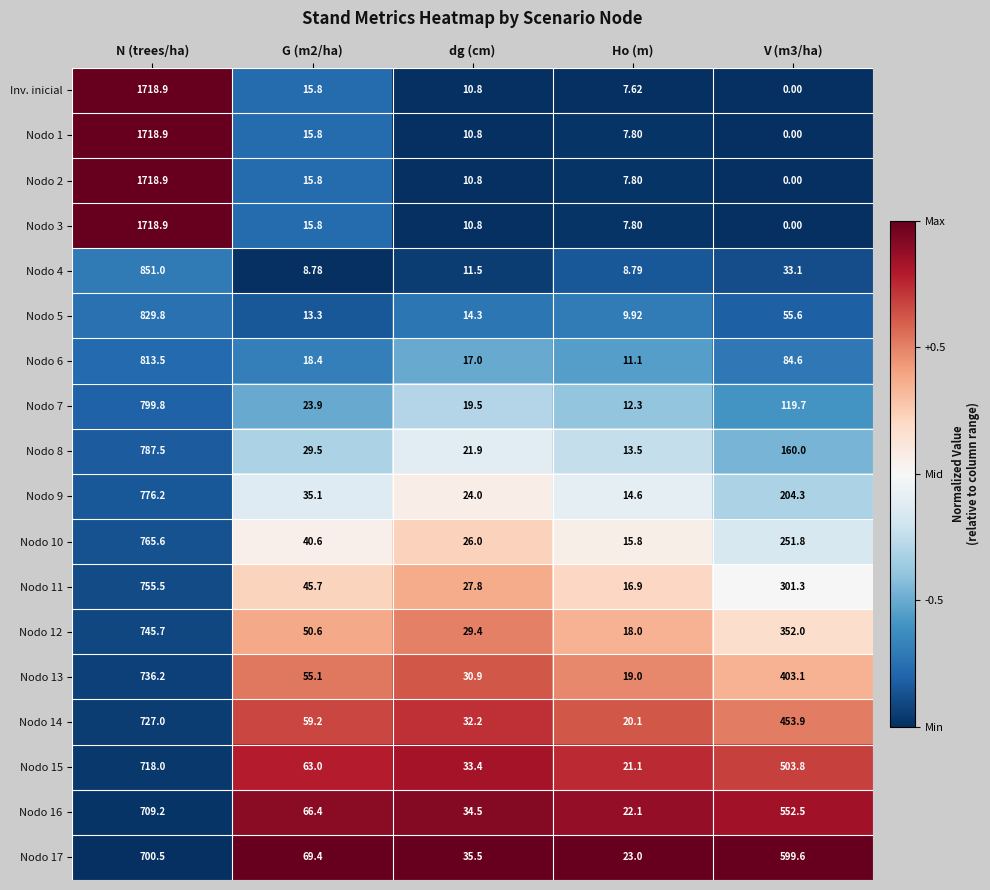

At which category is the sum across all series the highest?

N (trees/ha)